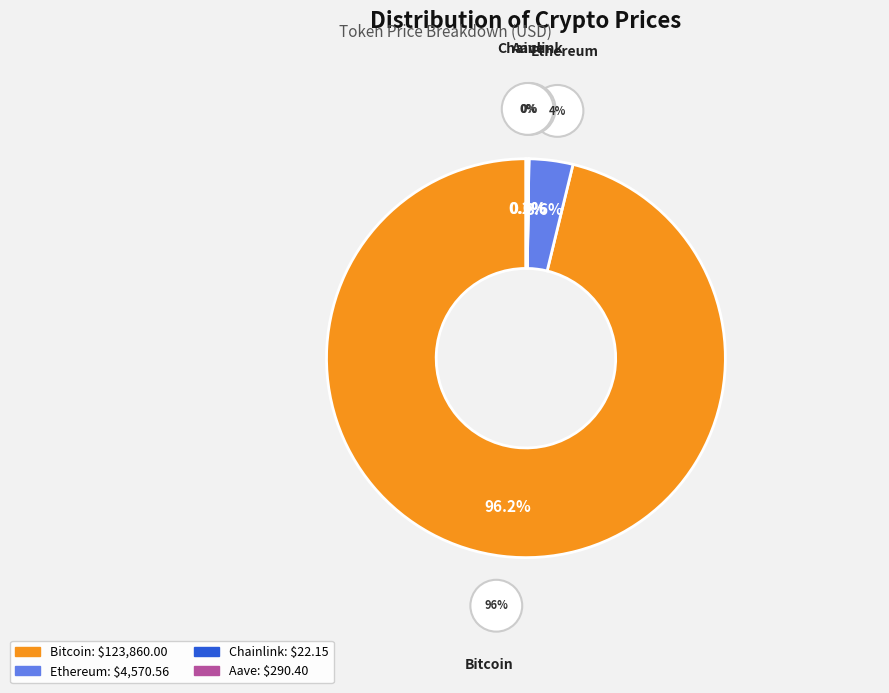

What is the total percentage of Aave and Chainlink?

0.2%